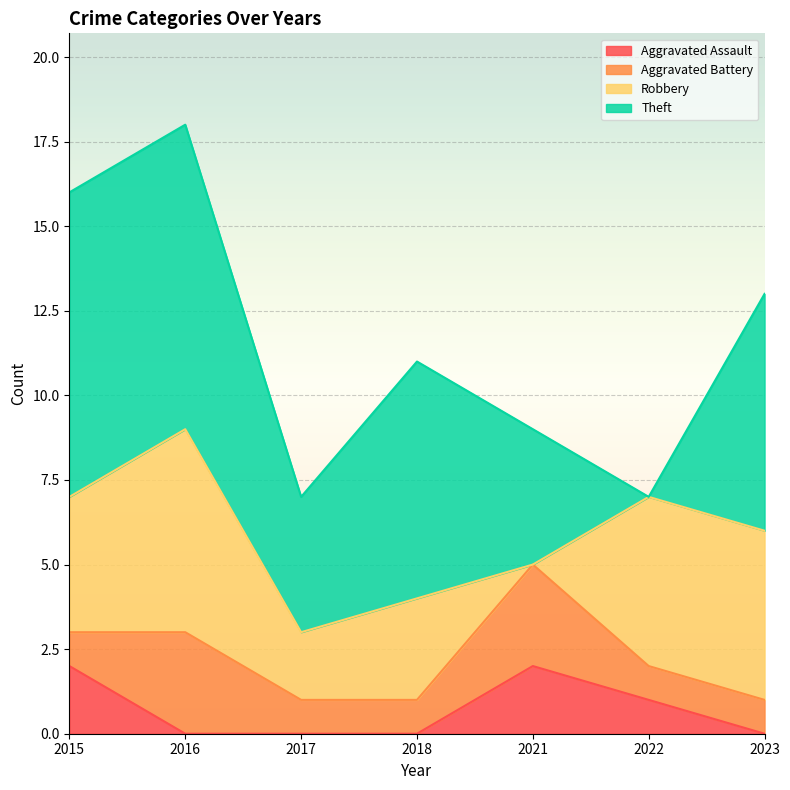

Is the value of Robbery at 2016 greater than the value of Aggravated Assault at 2022?

Yes